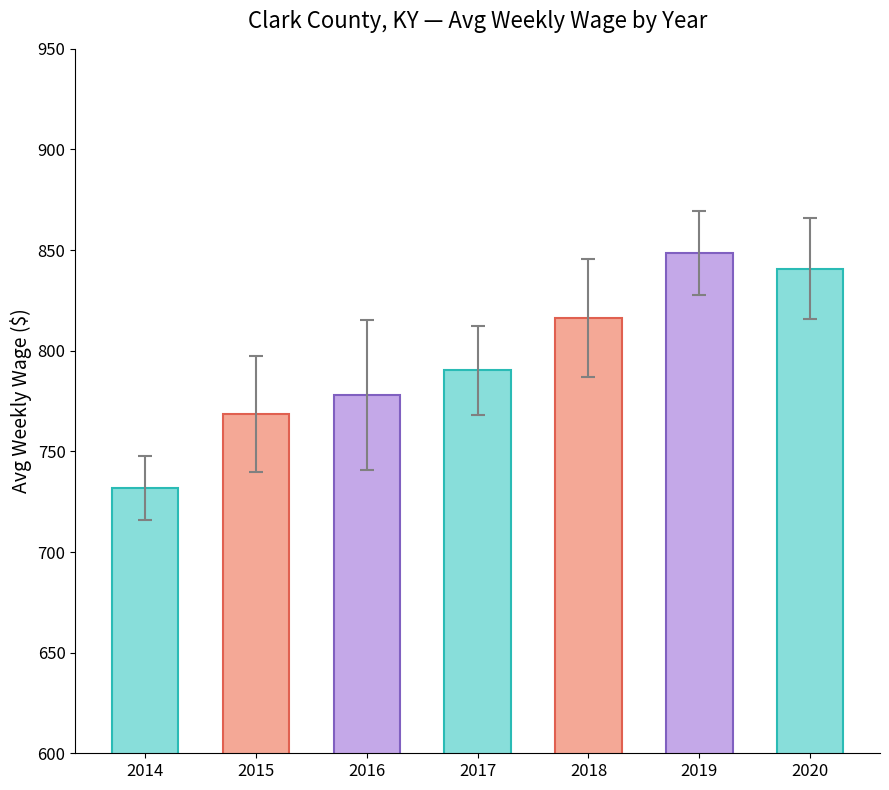

What is the difference between the second highest and minimum values?

108.7